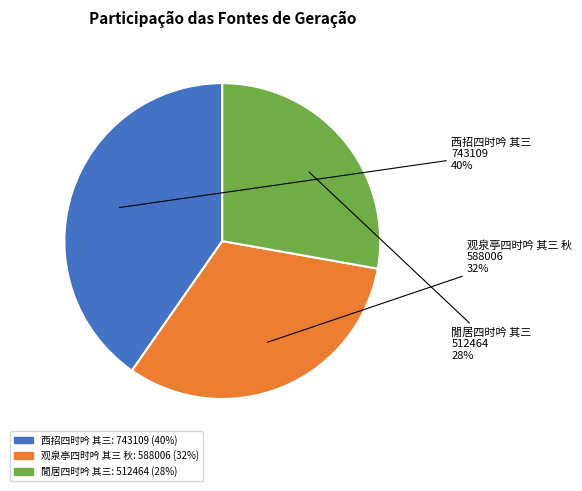

Approximately how many times larger is the value at 观泉亭四时吟 其三 秋 compared to 閒居四时吟 其三?

1.1